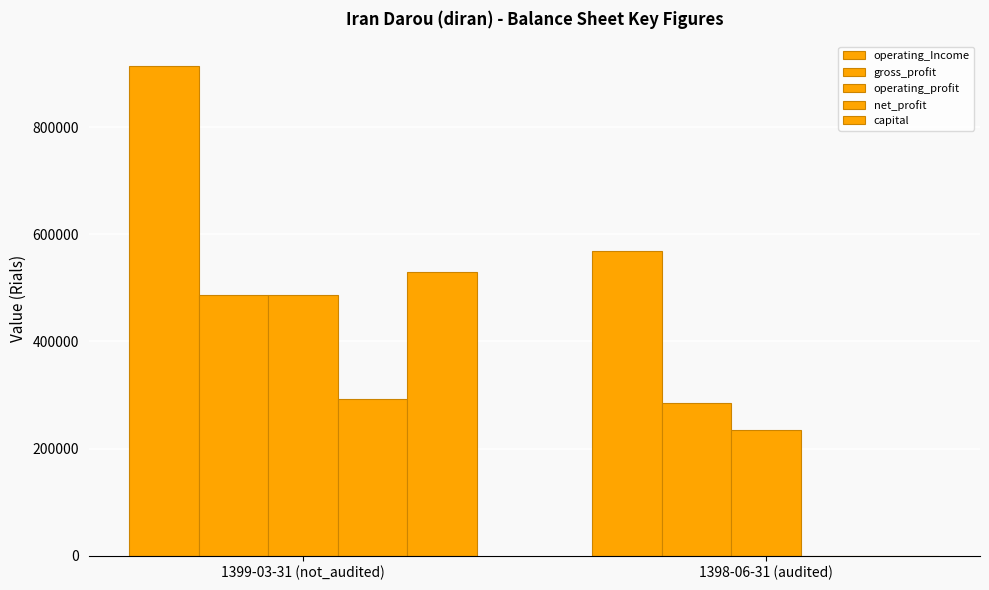

How many groups of bars are there?

2